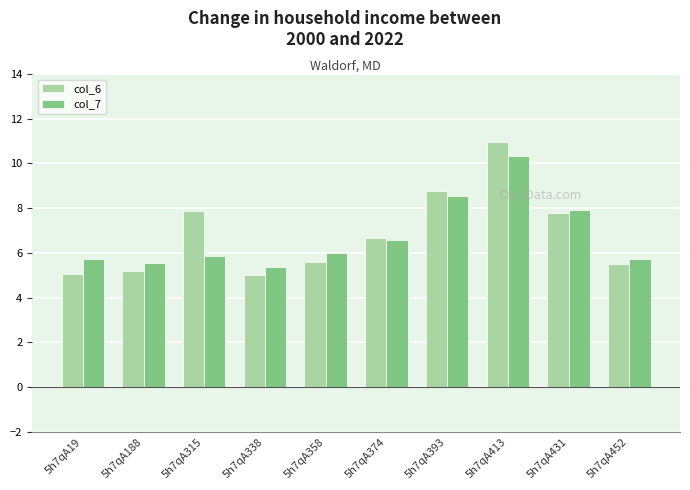

At which label is col_6 closest to 7?

5h7qA374